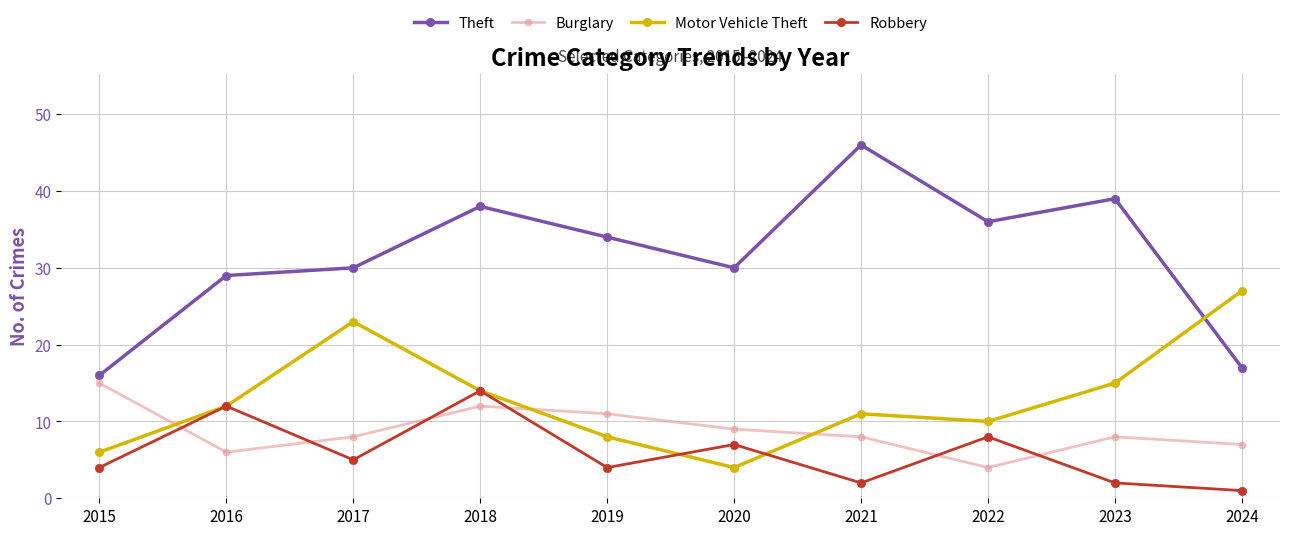

What is the maximum value shown in the chart?

46